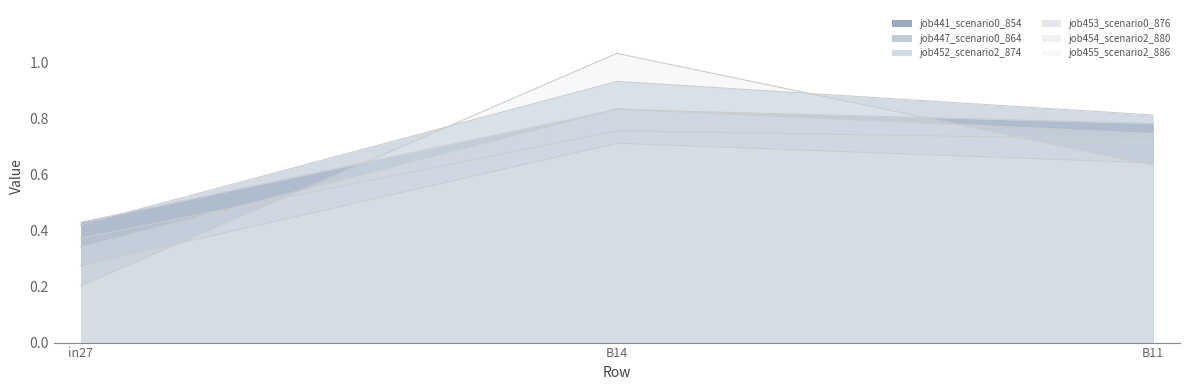

Does the chart have visible grid lines?

No